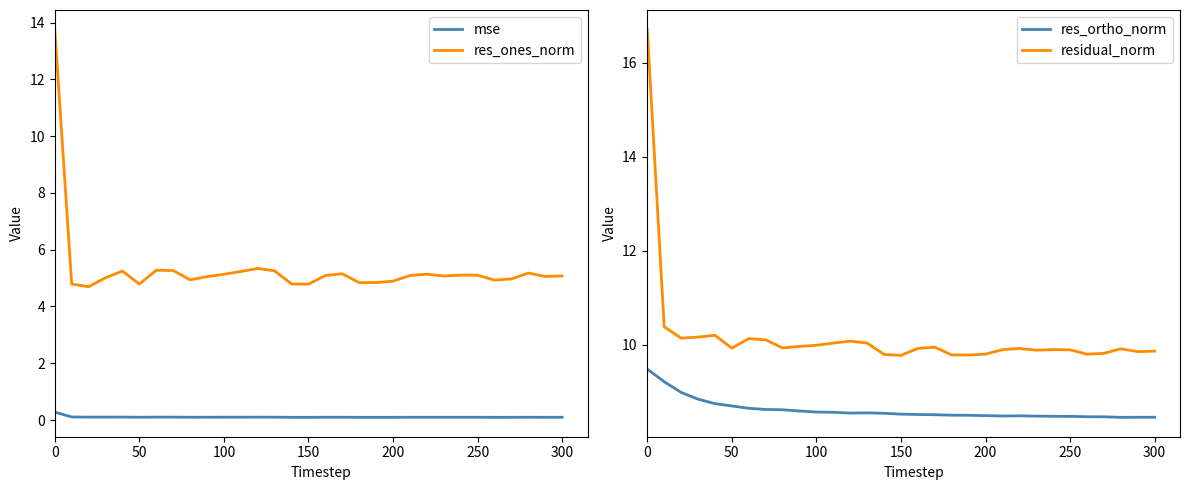

What is the value of the res_ortho_norm point at the 22nd from the left?

8.5